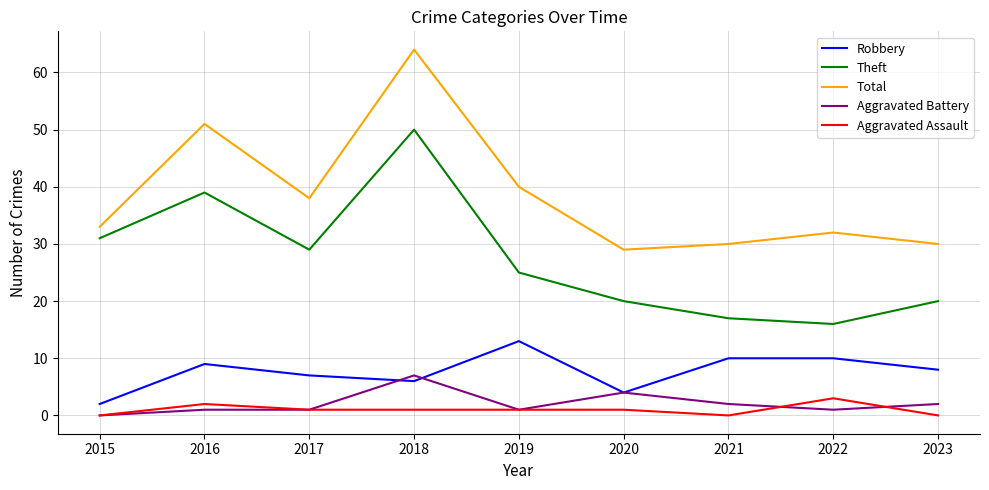

What is the average value of the Total series?

39